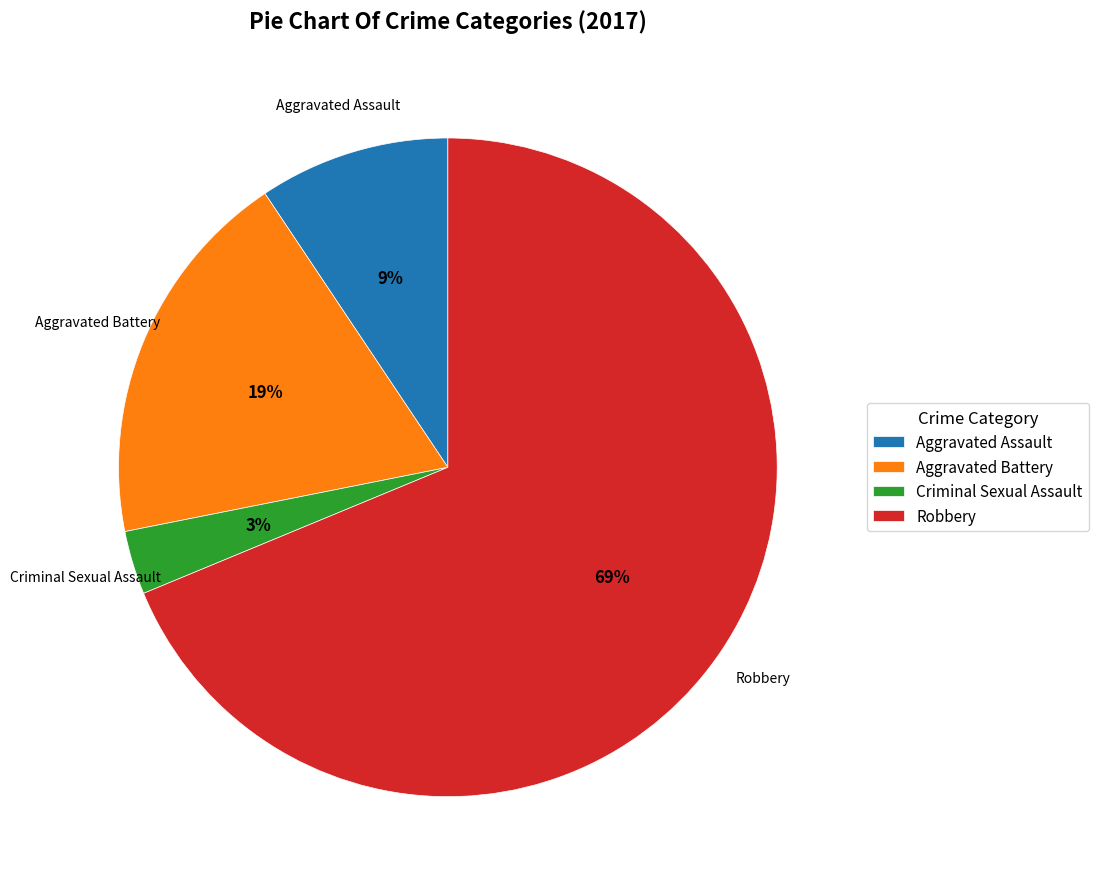

Does Aggravated Assault account for over 50% of the chart?

No